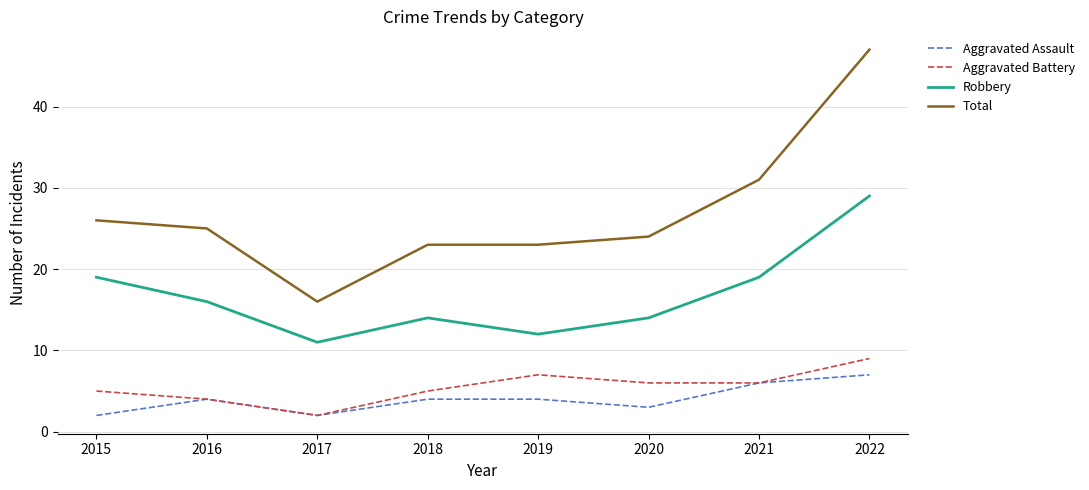

What is the highest value of the Robbery series?

29